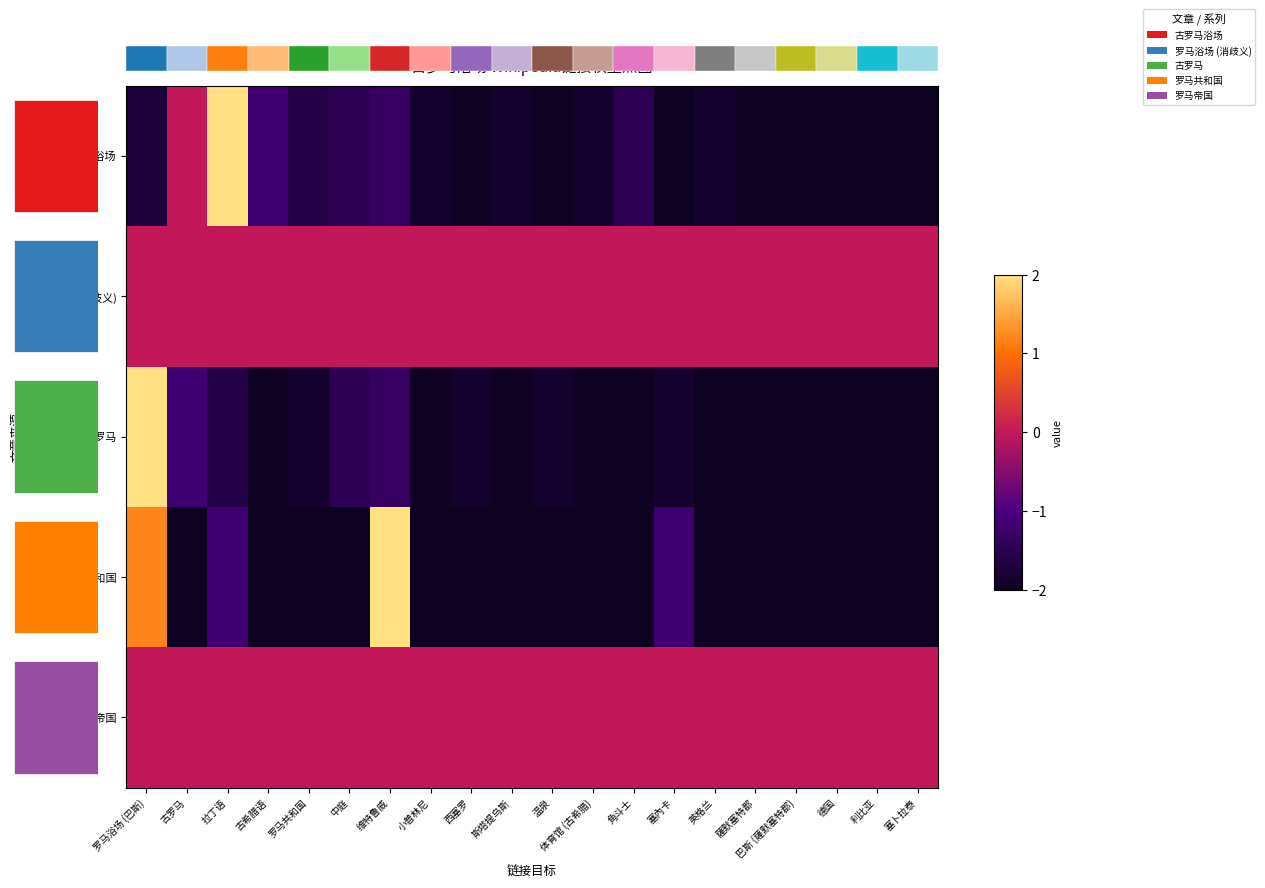

At 利比亚, list the series in order from smallest to largest.

古罗马浴场, 古罗马, 罗马共和国, 罗马浴场 (消歧义), 罗马帝国